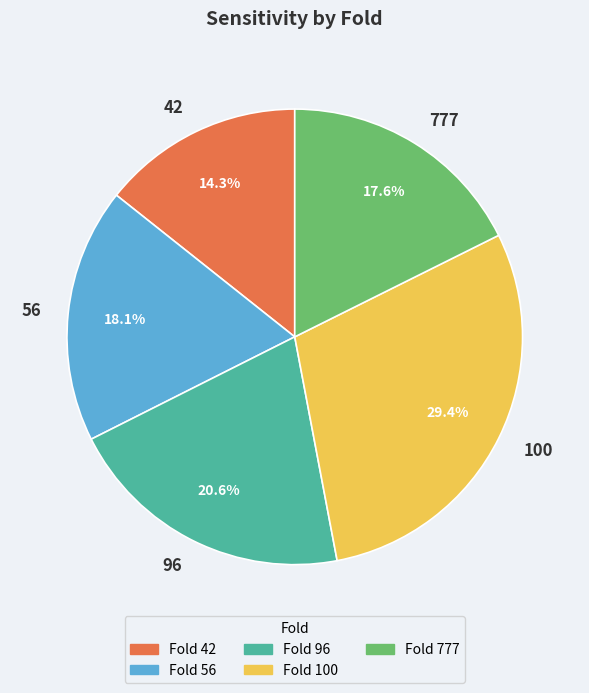

Which slice is the smallest?

42